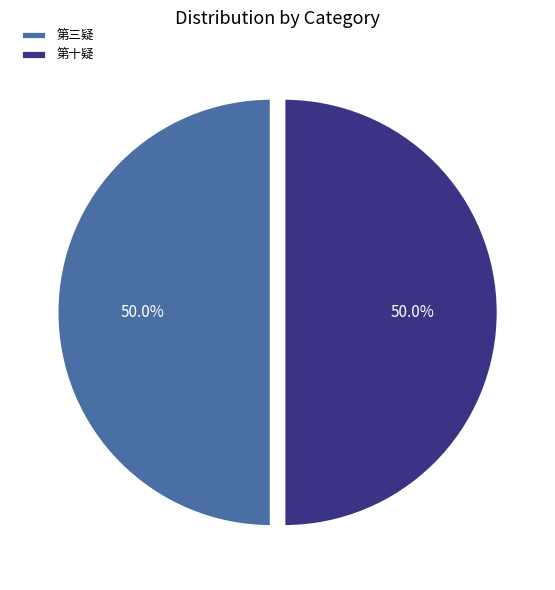

Count the number of slices in the pie.

2